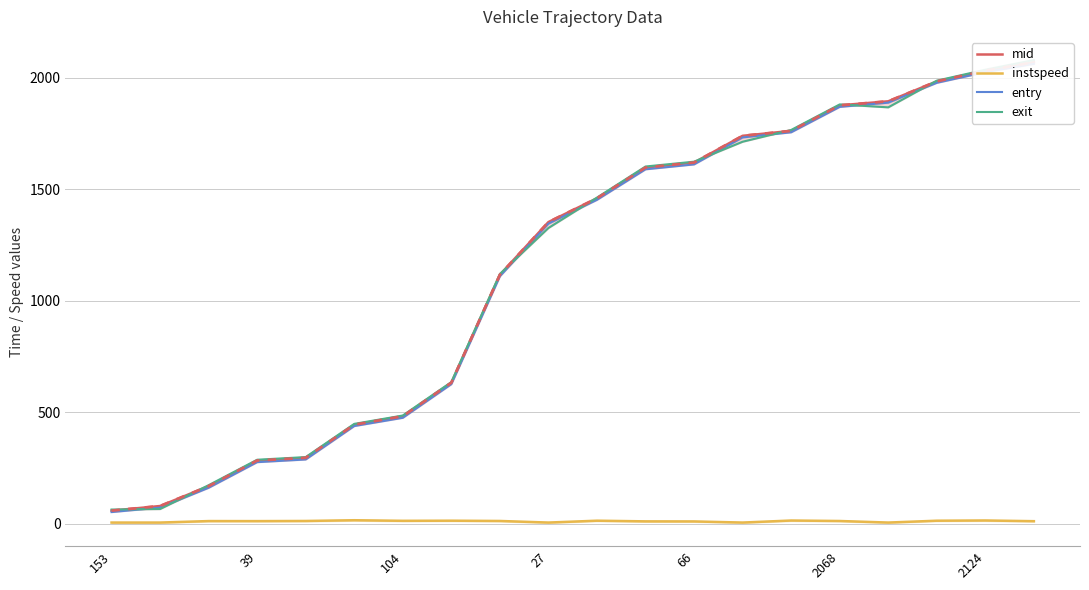

Between 39 and 19, which series saw the biggest shift?

exit